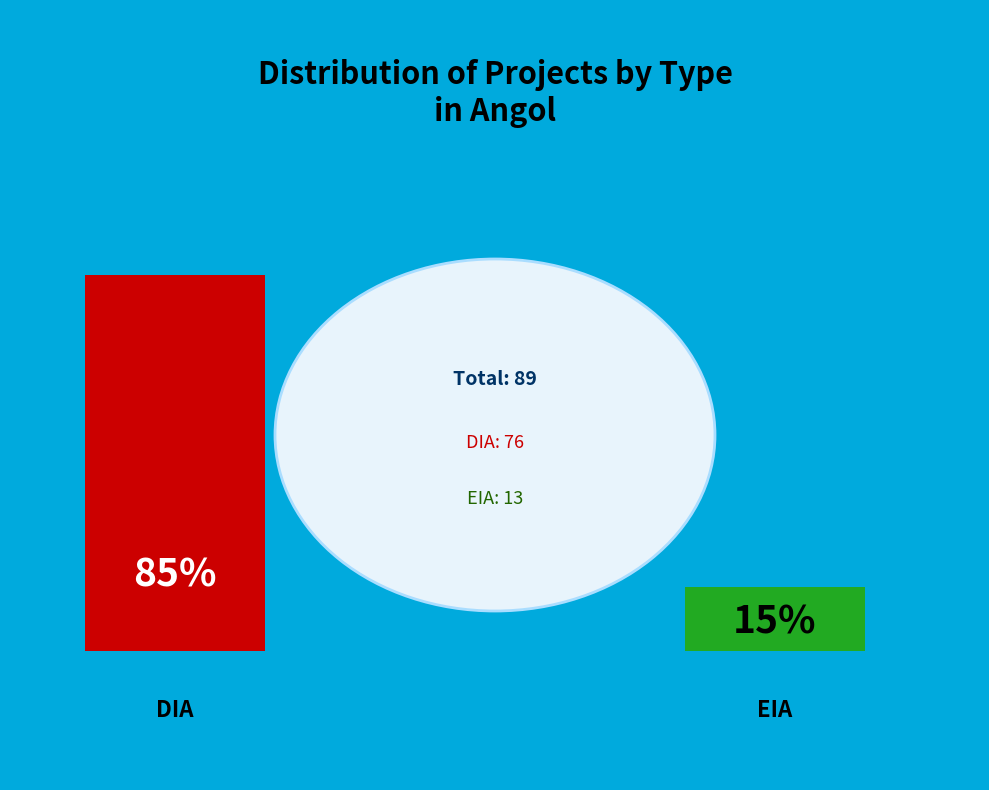

To the nearest percent, what portion does EIA represent?

15%